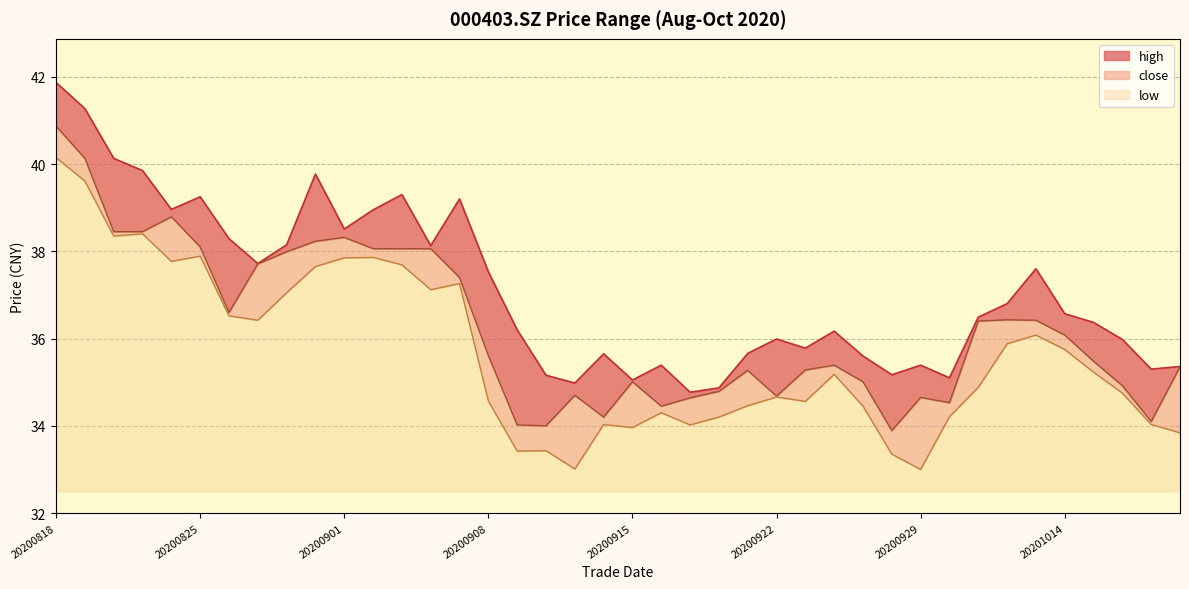

Which category has the highest value in the close series?

20200818